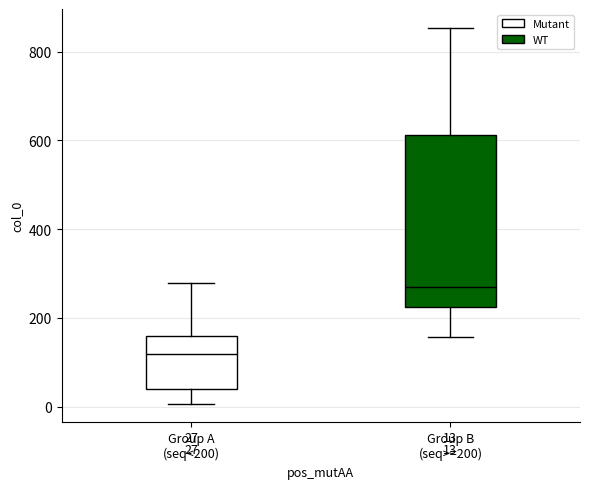

Which box has the highest median line?

Group B (seq>=200)